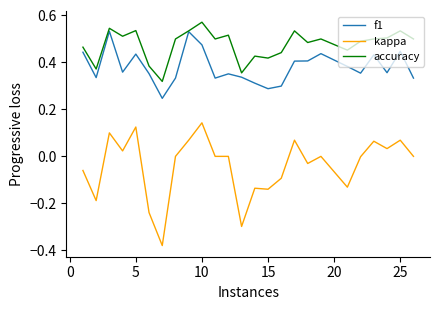

True or false: accuracy and kappa intersect in this chart.

False